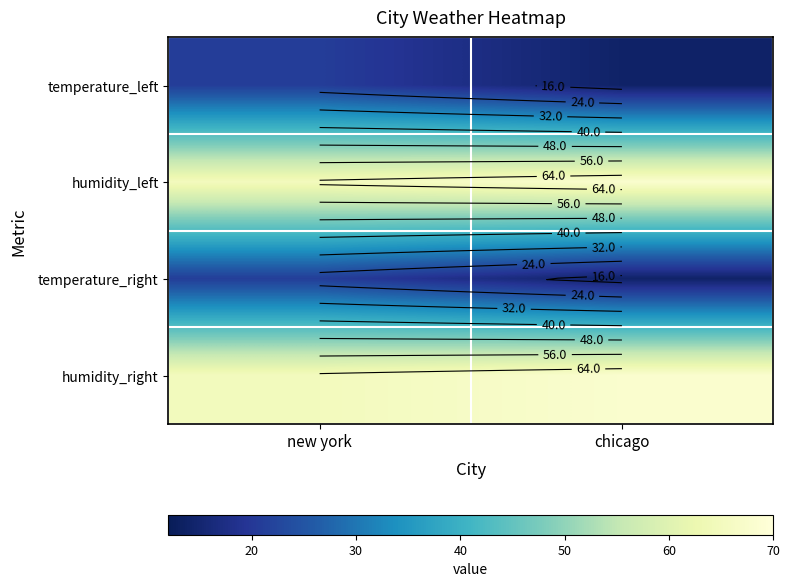

At which category is the sum across all series the highest?

new york